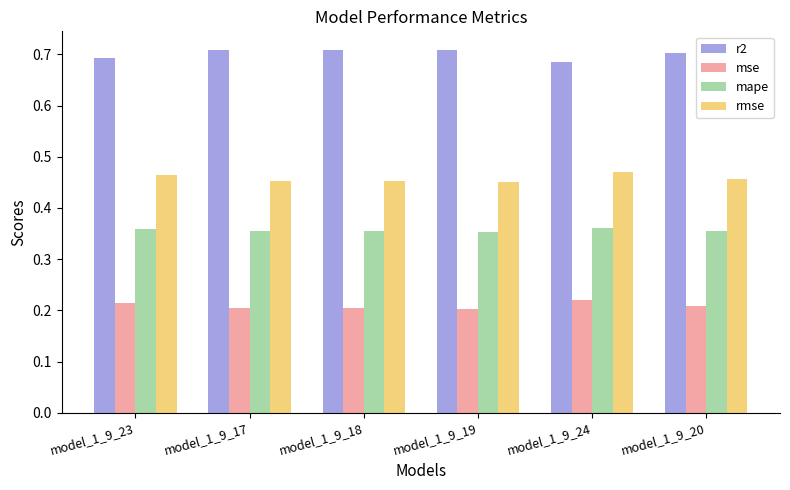

Which series has the largest total across all categories?

r2